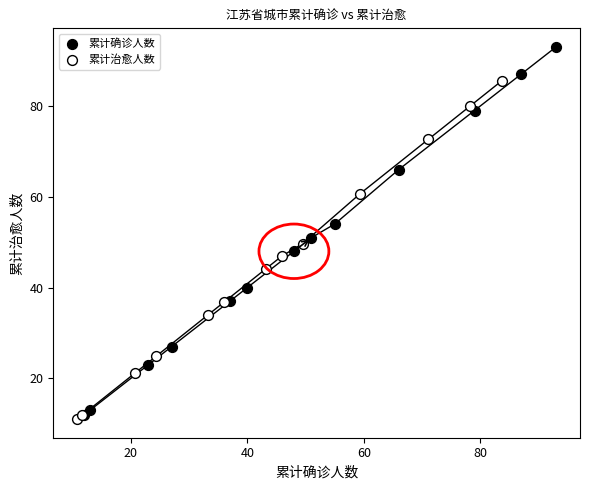

Which series contains the highest Y value?

累计确诊人数